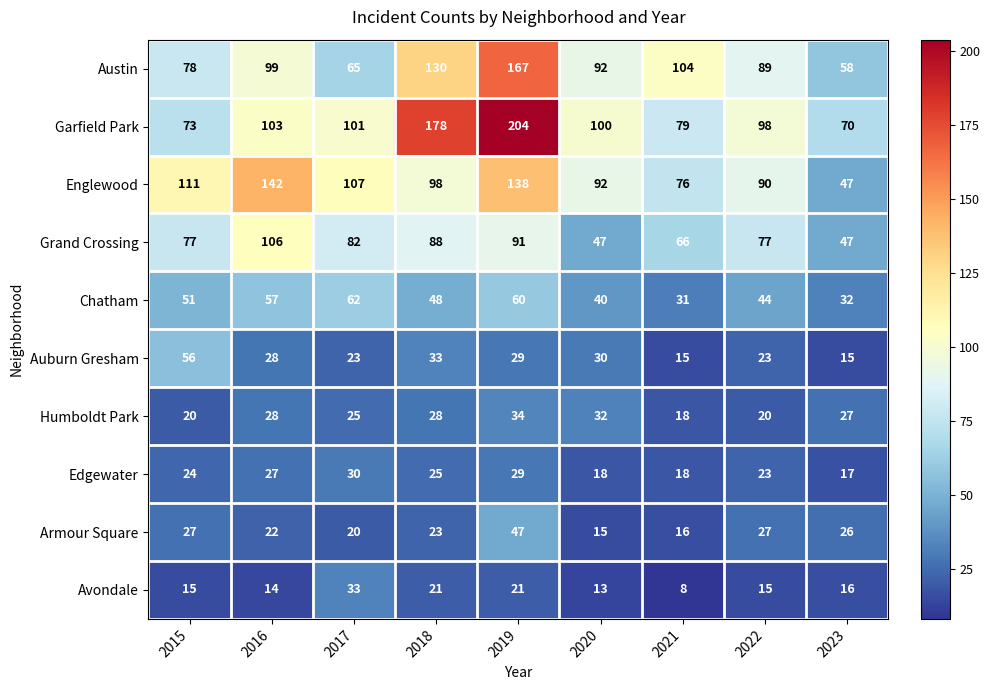

Where is Edgewater nearest to the value 23?

2022